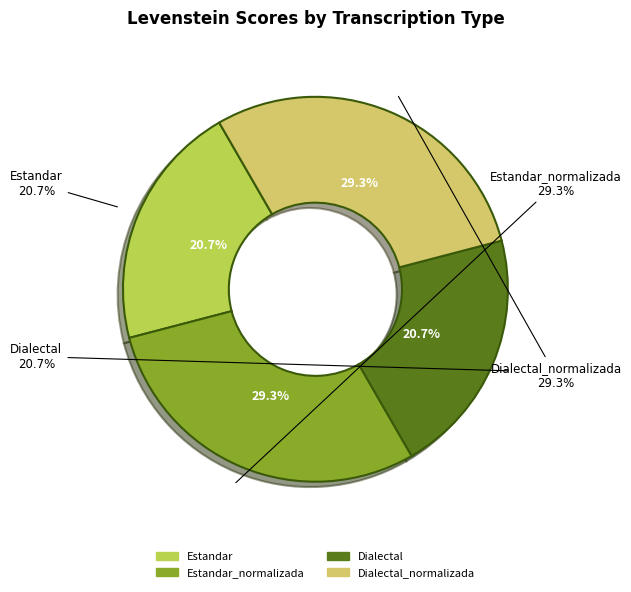

To the nearest percent, what is the difference between the largest and smallest slice percentages?

9%